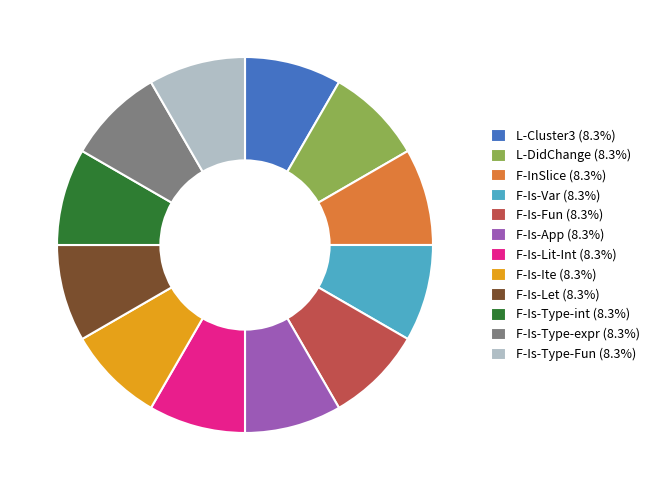

Is the sum of F-Is-Type-Fun (8.3%) and F-Is-Let (8.3%) greater than half?

No